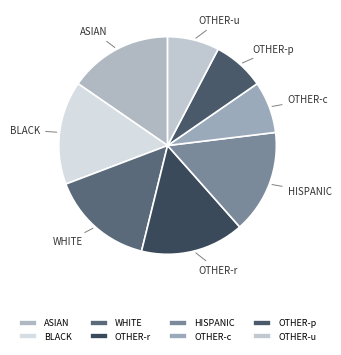

Approximately how many times larger is the value at HISPANIC compared to BLACK?

1.0